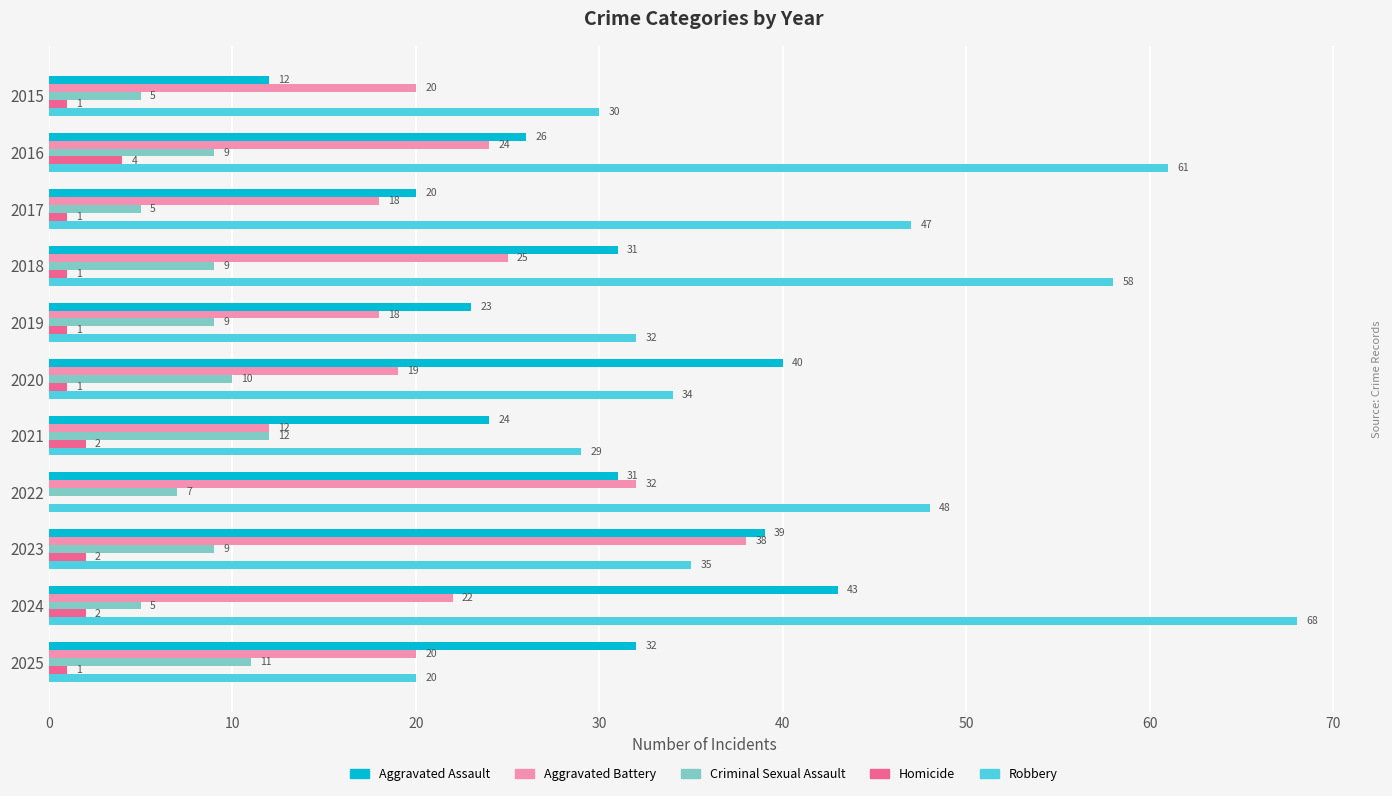

Which series has the largest total across all categories?

Robbery